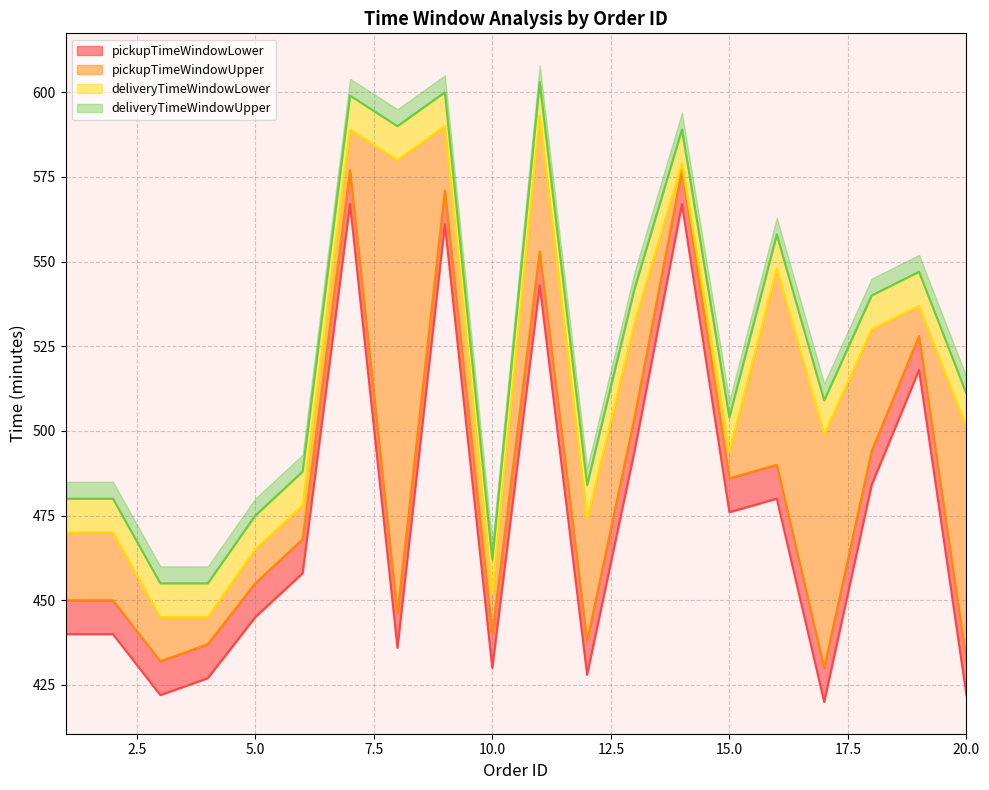

What is the difference between the highest and lowest values at 12?

56